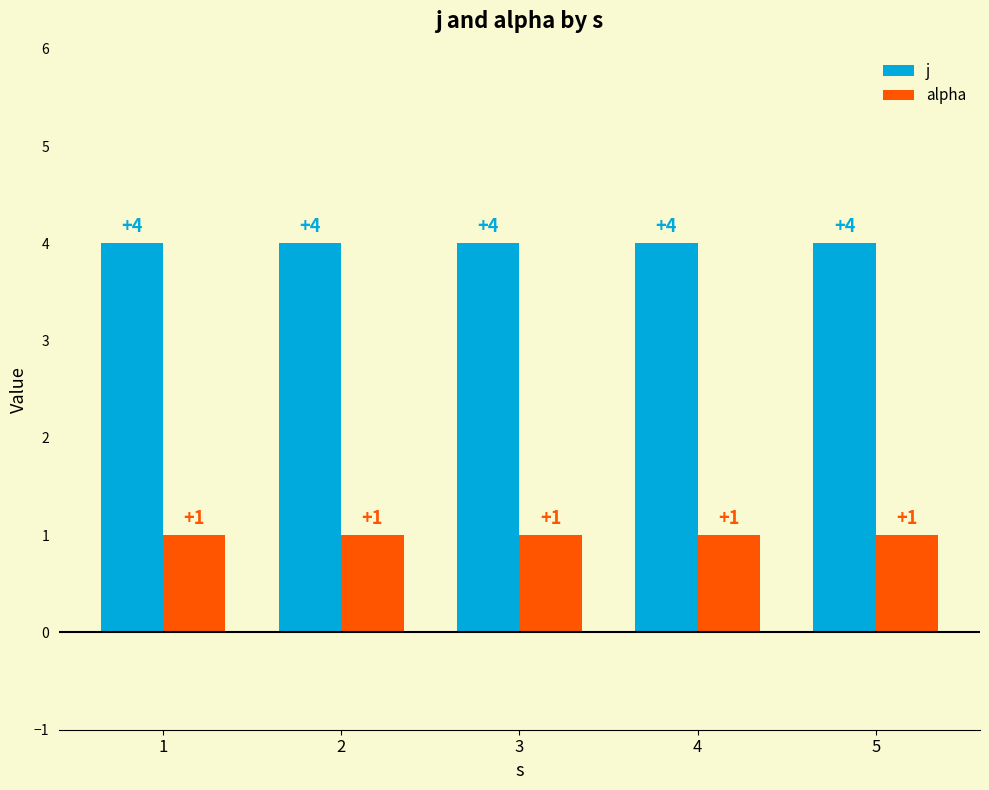

What are all the series names shown in the legend?

j, alpha